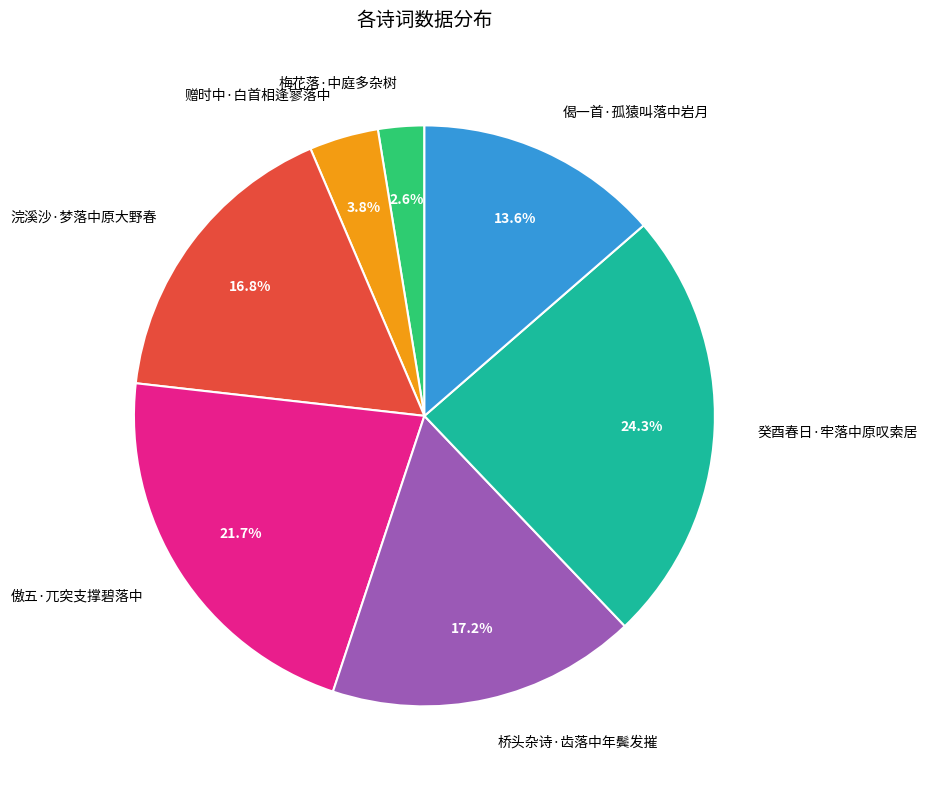

To the nearest percent, what is the average slice percentage?

14%